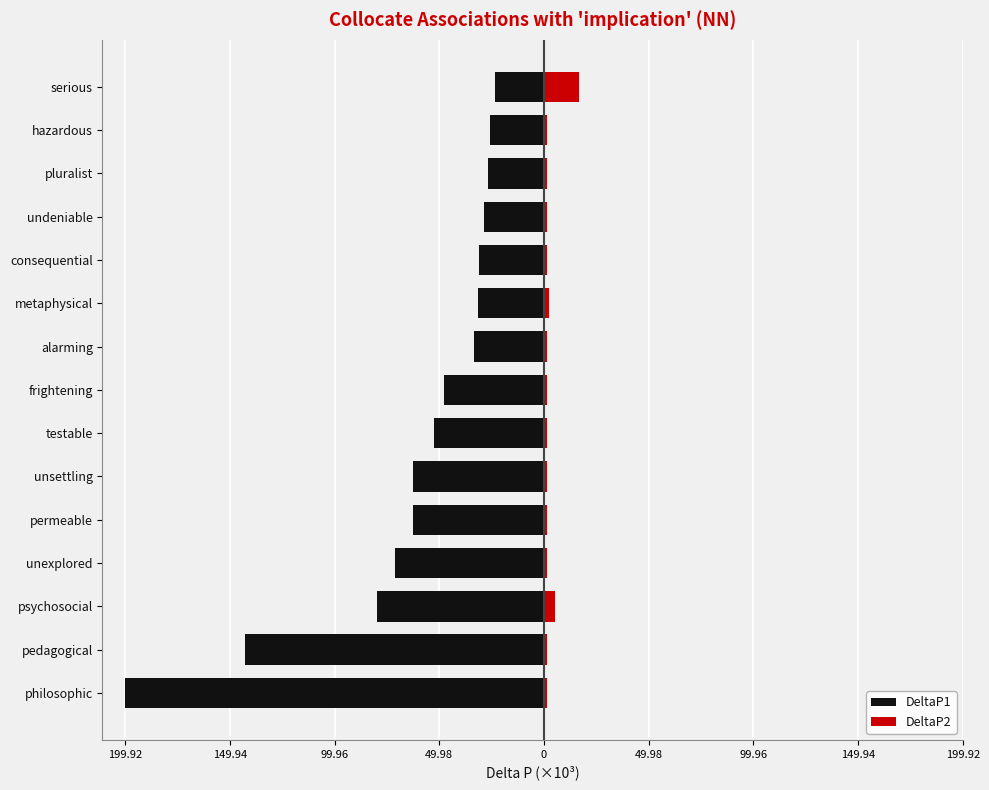

Is it true that DeltaP1 equals -215.5 at pedagogical?

False